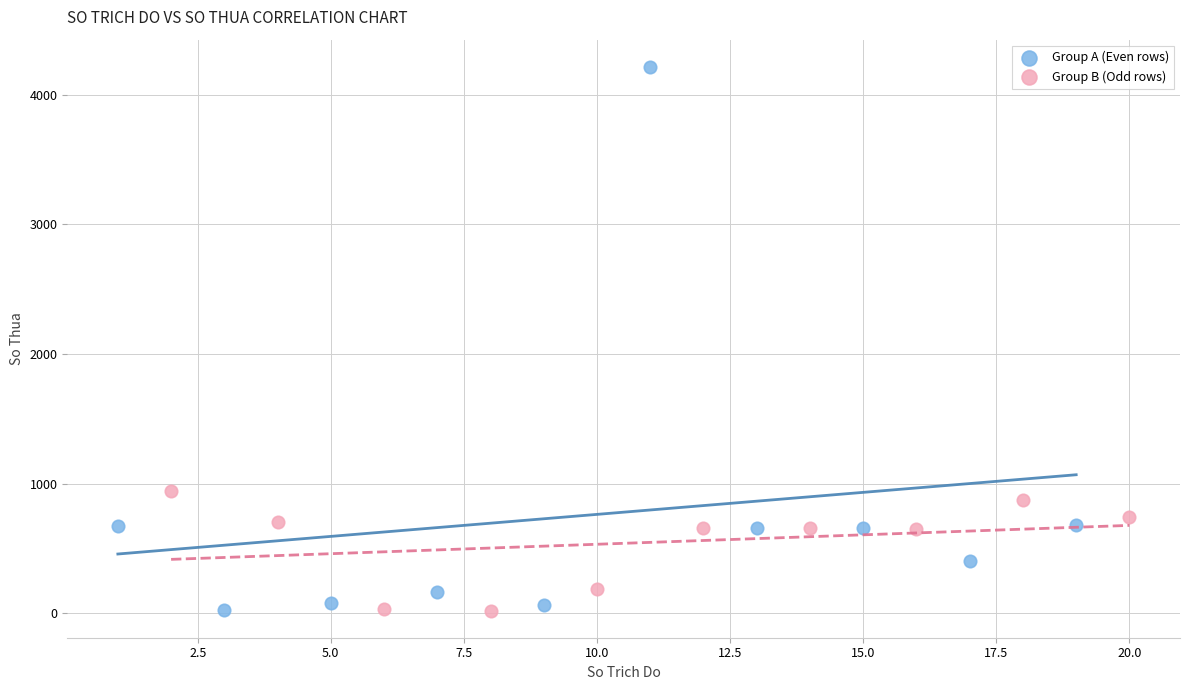

Which series has the widest spread of Y values?

Group A (Even rows)